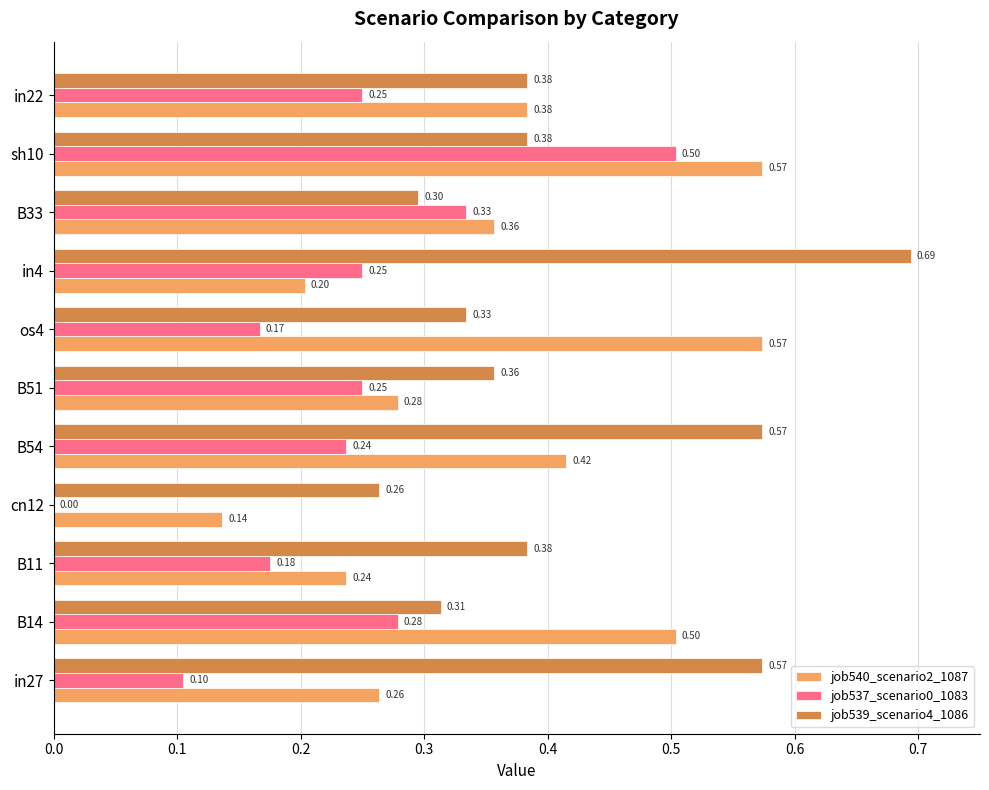

Between B11 and in22, which series saw the biggest shift?

job540_scenario2_1087